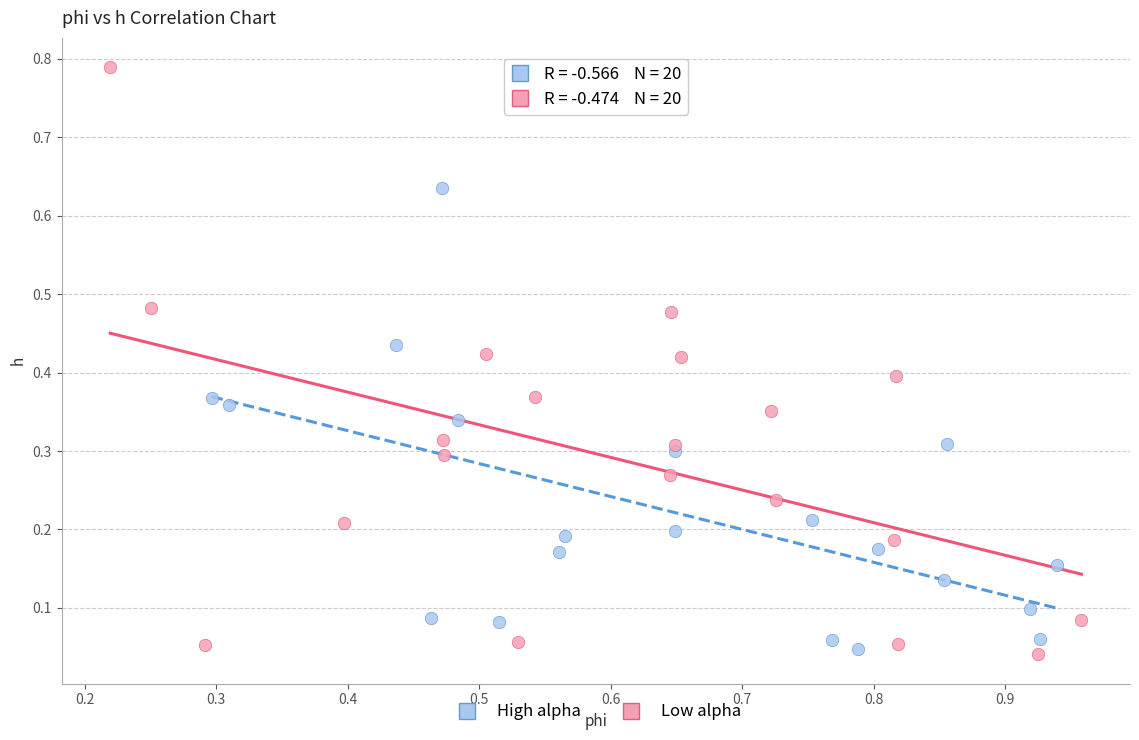

Which series has the largest Y range (max minus min)?

Low alpha